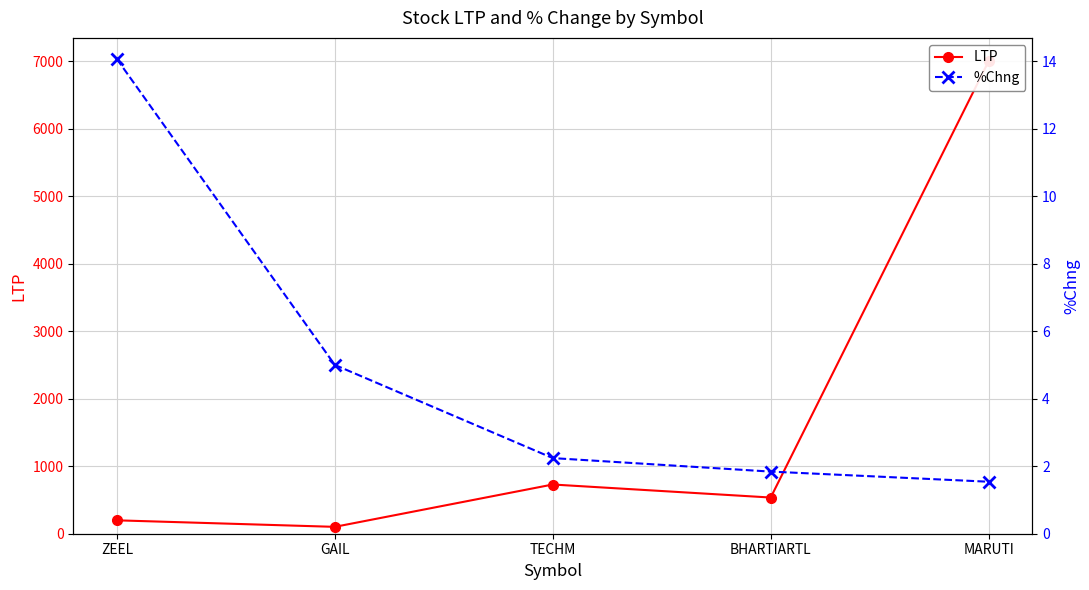

True or false: LTP and %Chng cross at least once.

False